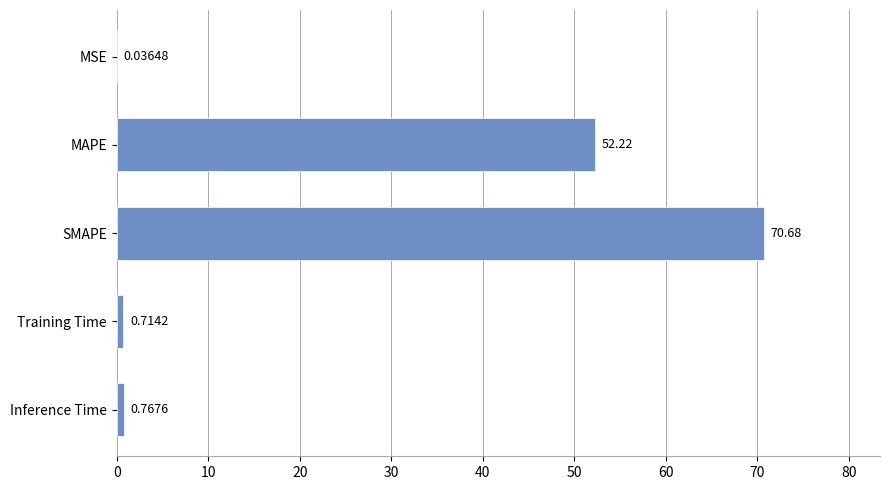

Which has a higher value, MAPE or Training Time?

MAPE